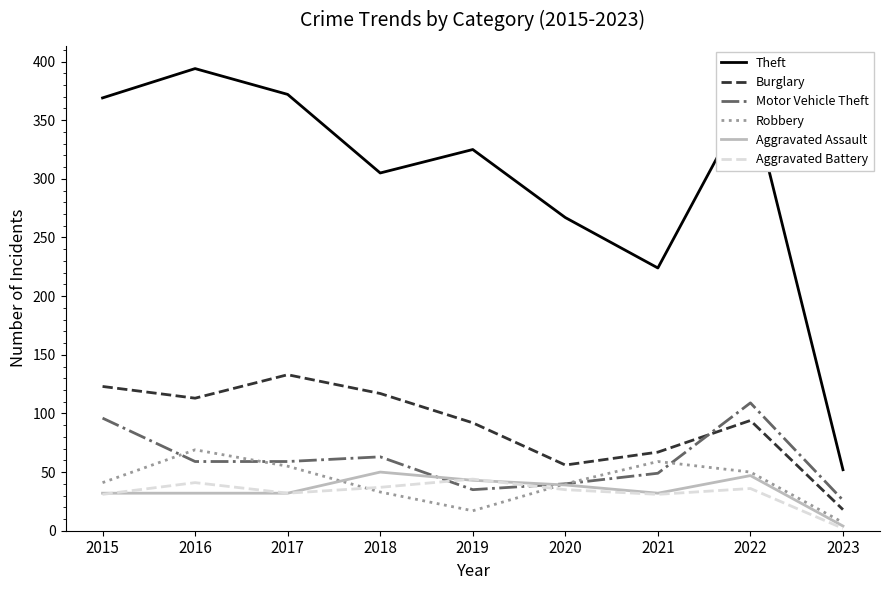

The Motor Vehicle Theft series shows 26 at 2023. True or false?

True